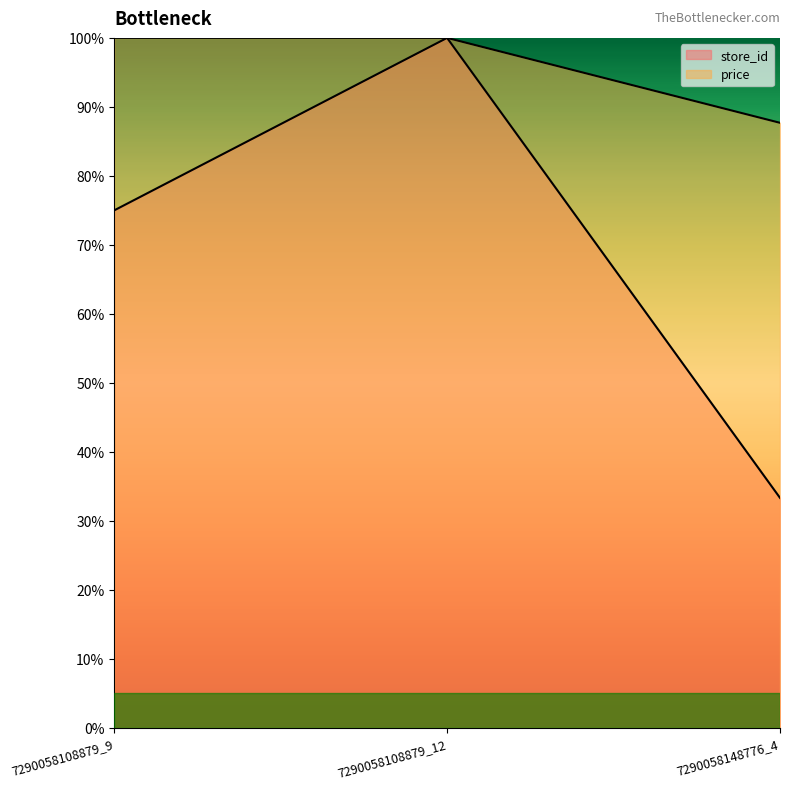

Which series changed the most between 7290058108879_9 and 7290058108879_12?

store_id